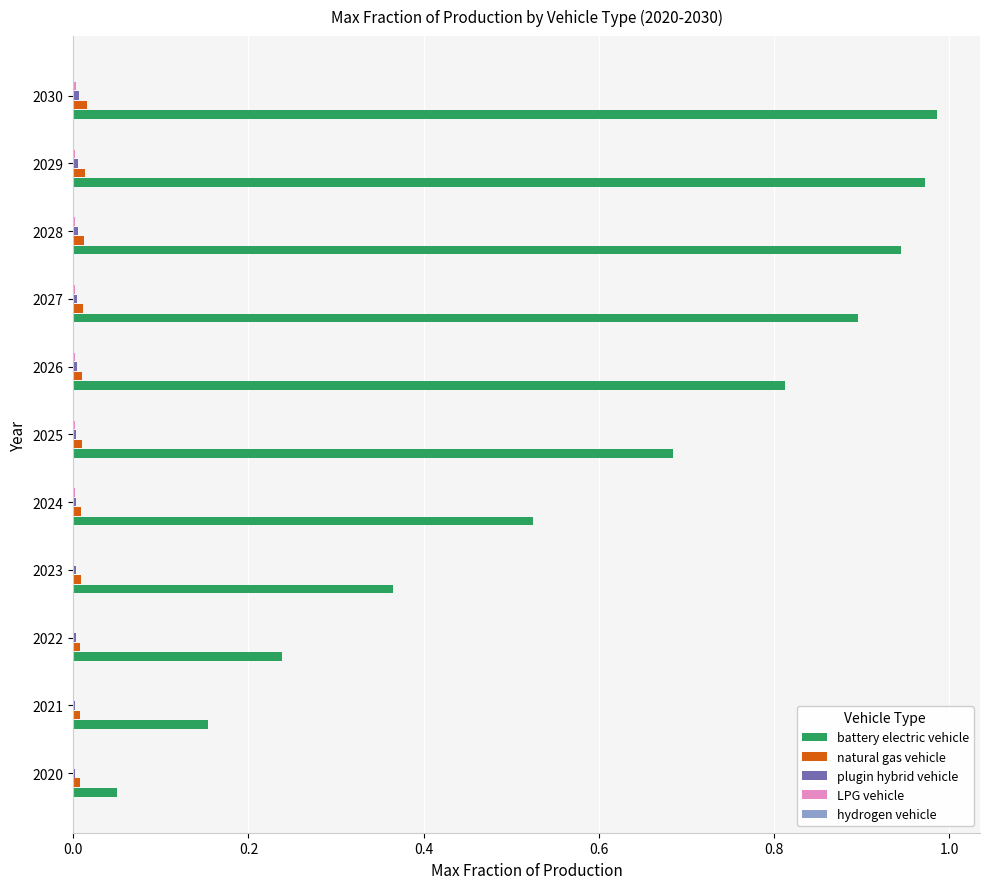

The value of natural gas vehicle at 2027 is 0.0. True or false?

True